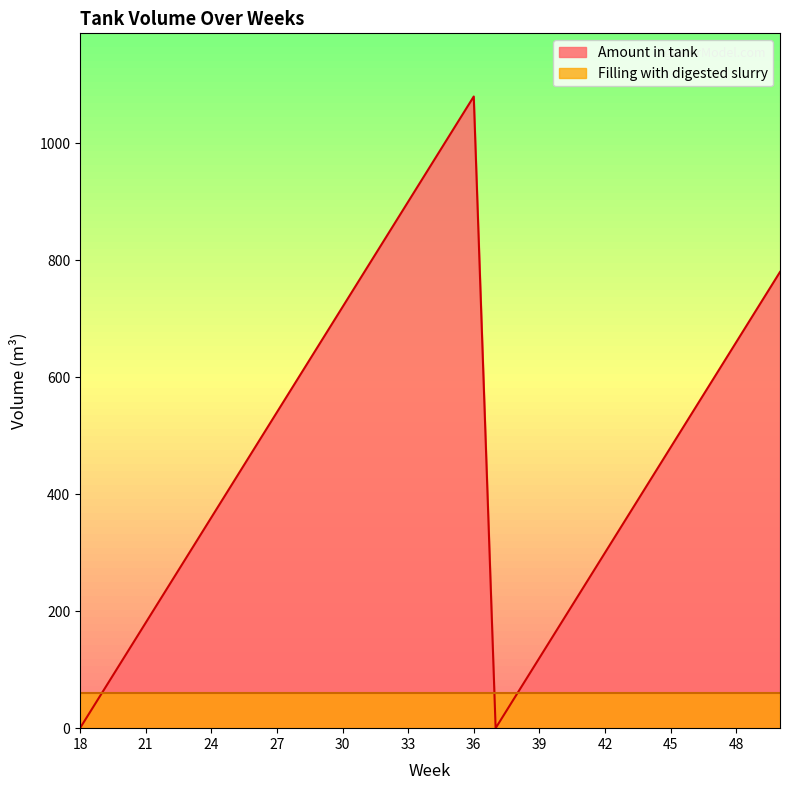

Reading left to right, extract all data points from this chart.

18=0	19=60	20=120	21=180	22=240	23=300	24=360	25=420	26=480	27=540	28=600	29=660	30=720	31=780	32=840	33=900	34=960	35=1020	36=1080	37=0	38=60	39=120	40=180	41=240	42=300	43=360	44=420	45=480	46=540	47=600	48=660	49=720	50=780